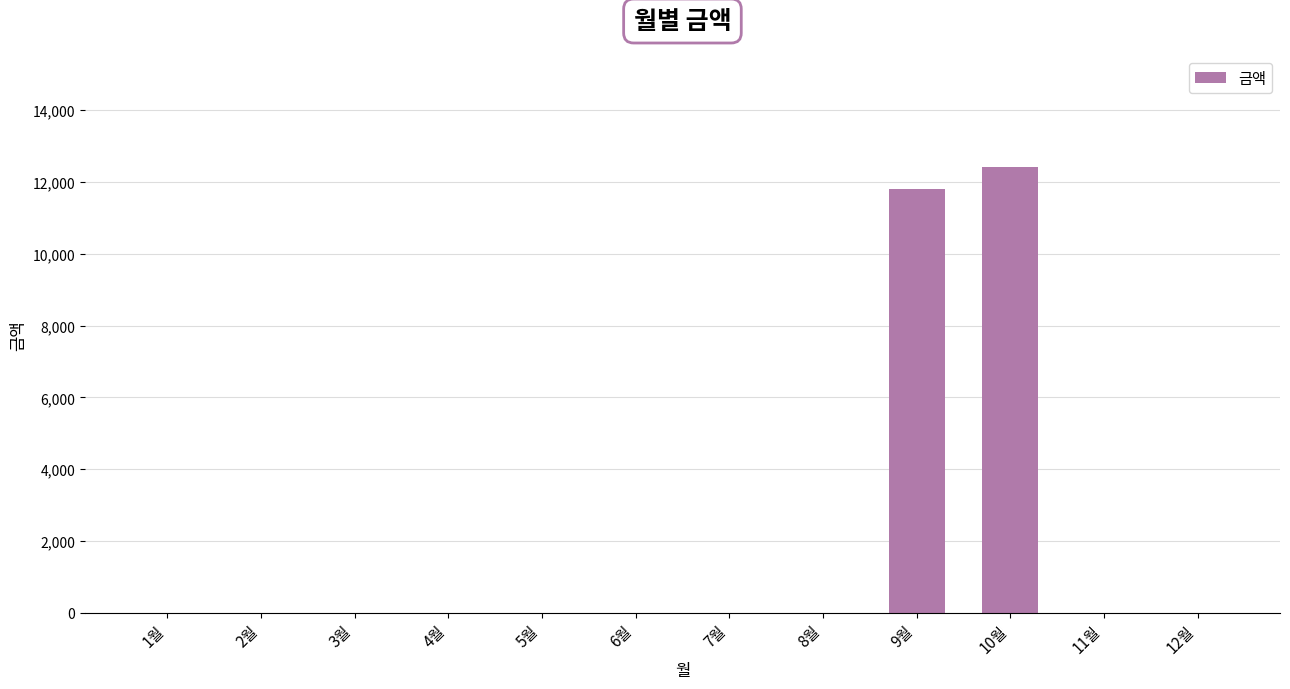

What is the change in value from 7월 to 10월?

+12410